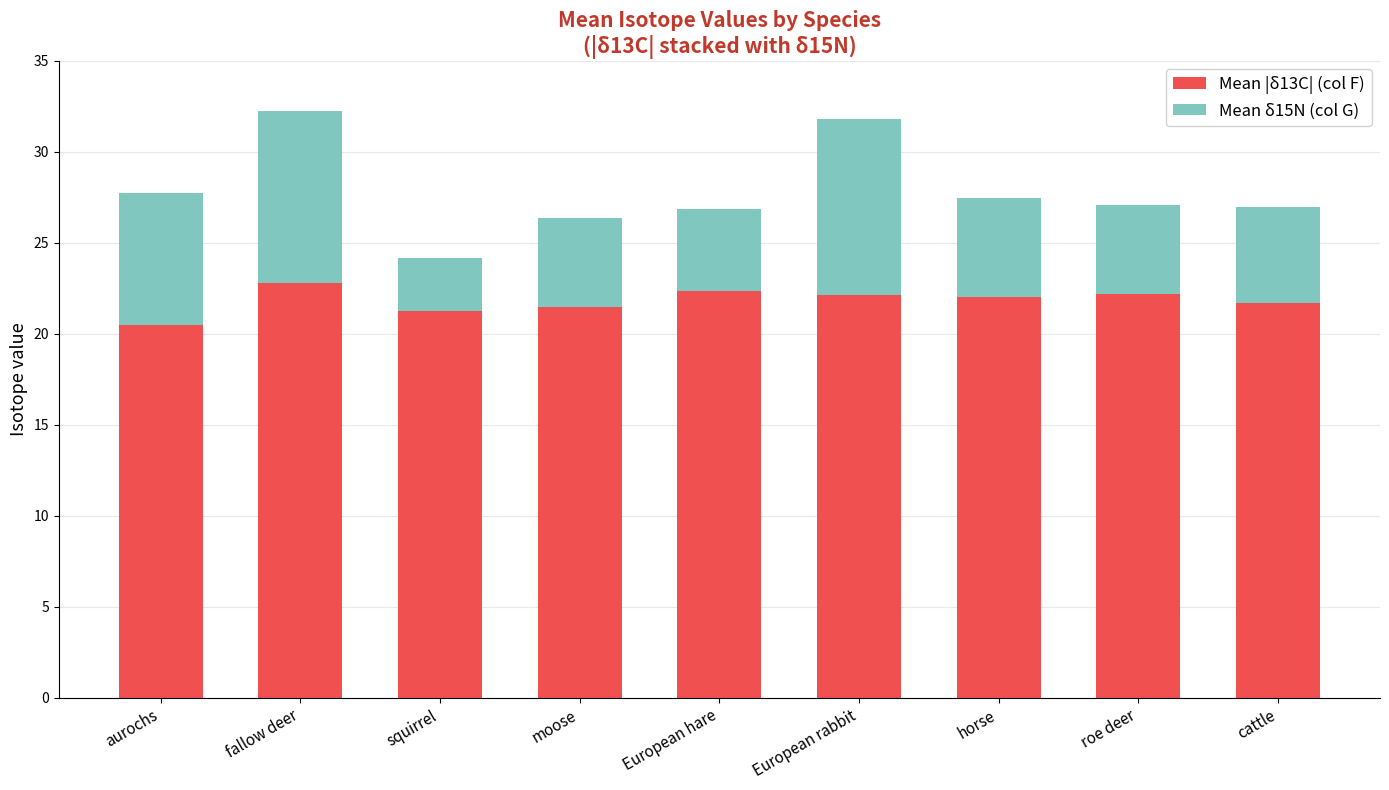

What is the total value across all series at roe deer?

27.1